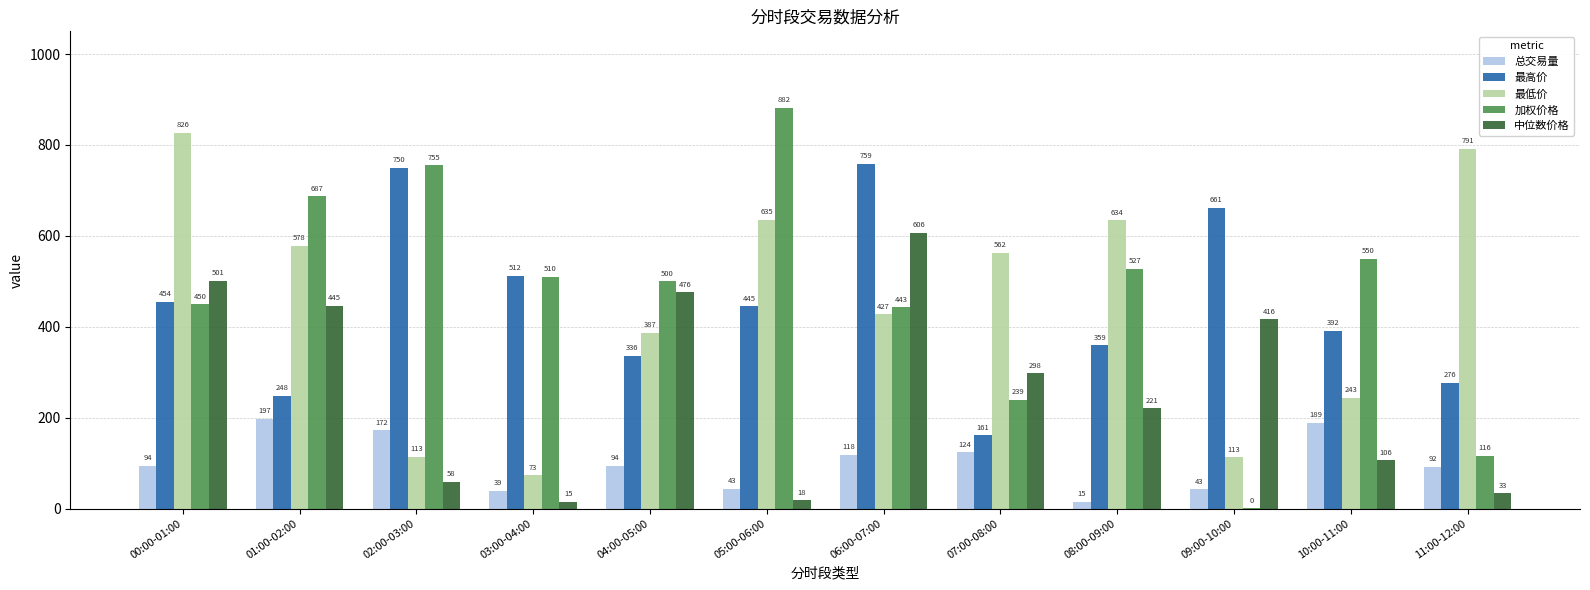

What is the maximum value for 中位数价格?

606.0